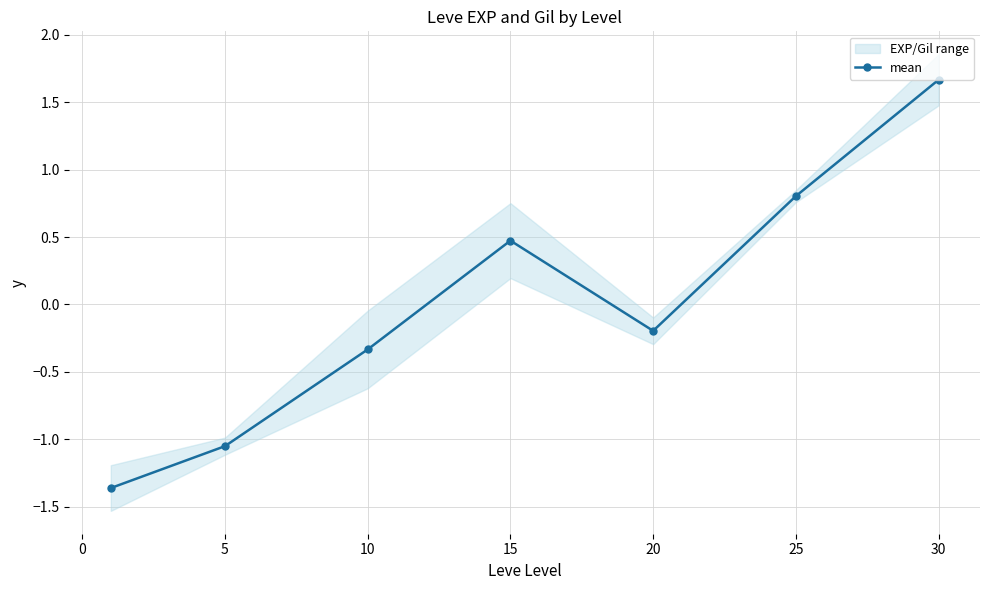

At which label does mean first exceed 0?

15